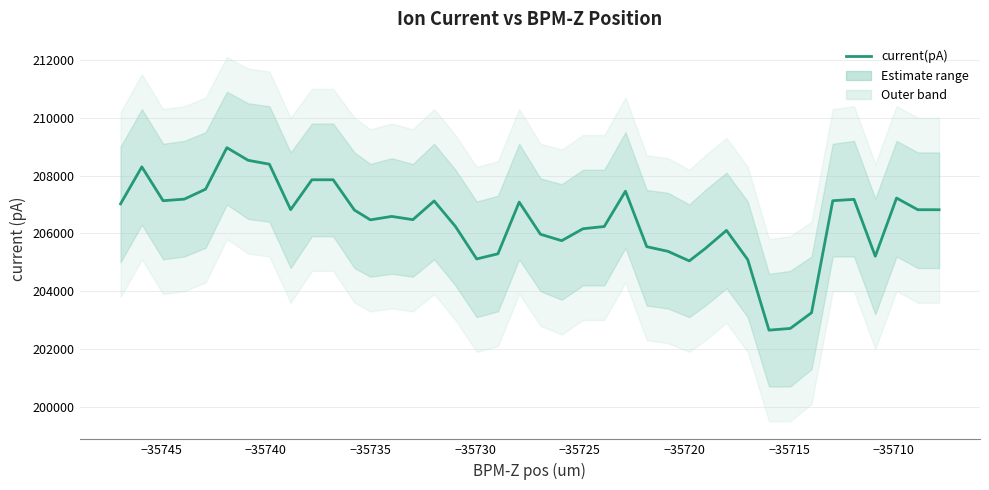

How many lines are shown in the chart?

1